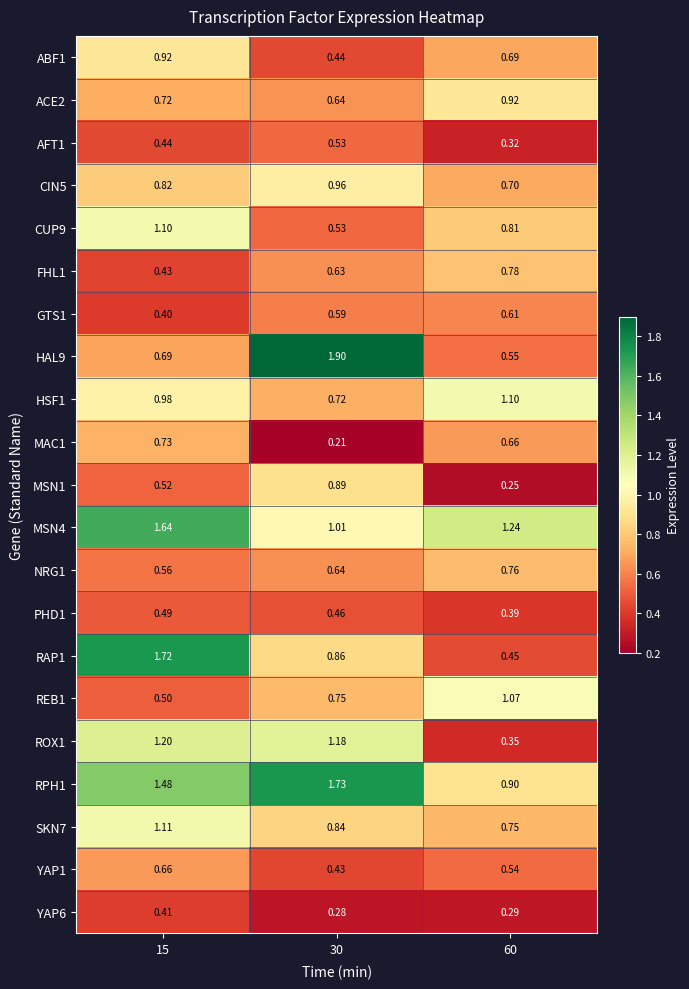

Is the value of RPH1 at 60 greater than the value of YAP1 at 60?

Yes